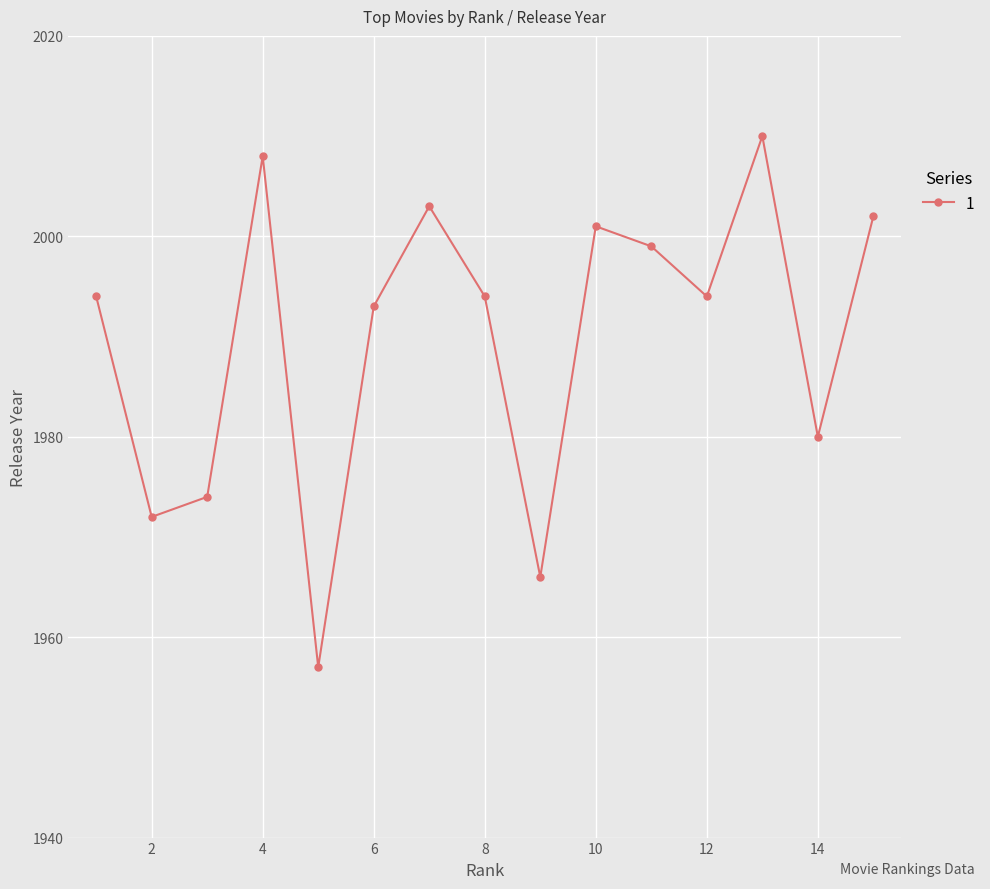

How many points are lower than both their immediate neighbors (excluding endpoints)?

5